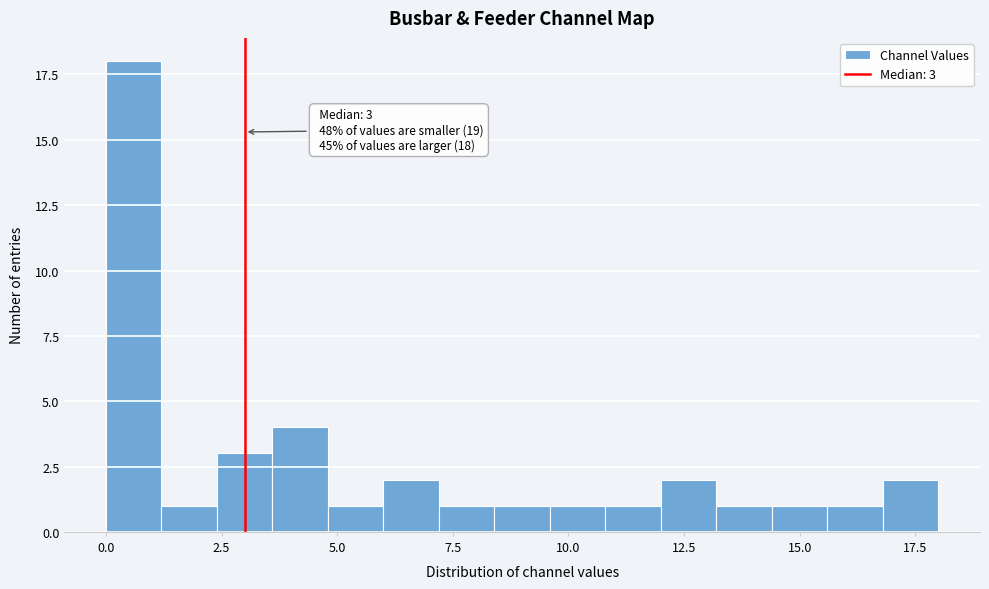

Around what value on the x-axis is the tallest bar? Give the approximate position of its centre, as read against the axis.

0.5